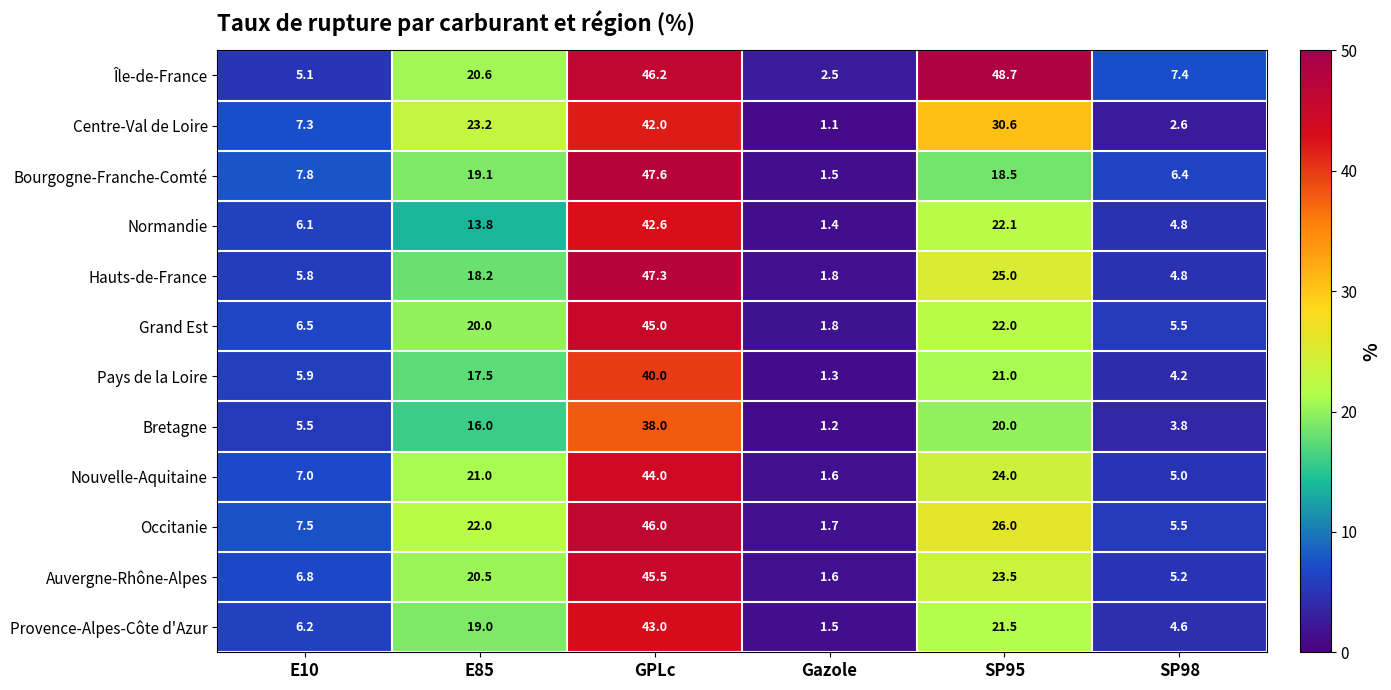

Which category has the highest value across all series?

SP95